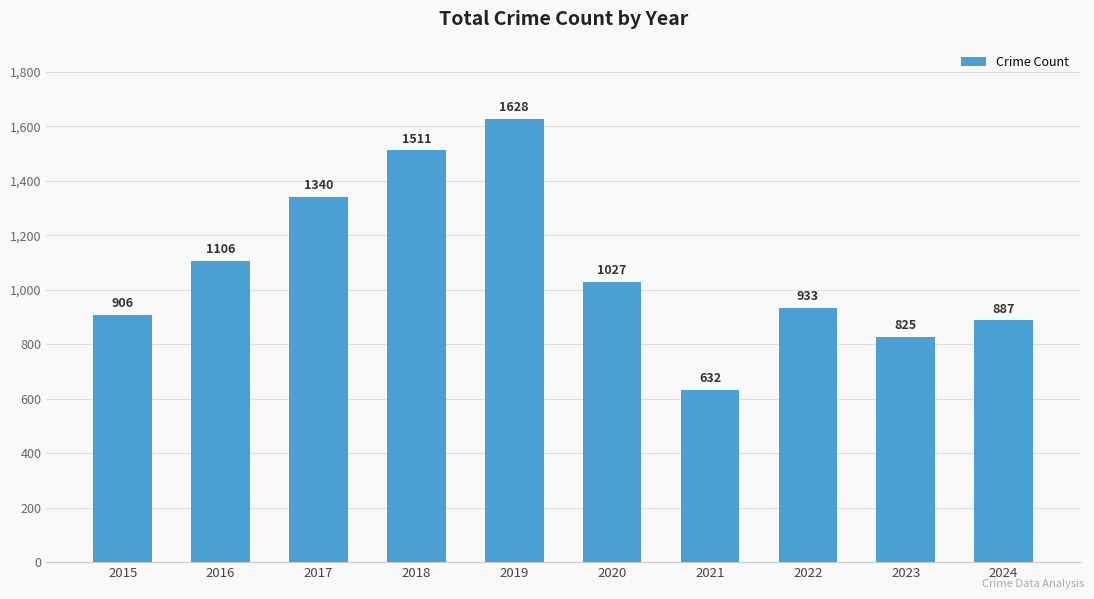

Reading left to right, what are all the values shown in this chart?

906	1106	1340	1511	1628	1027	632	933	825	887